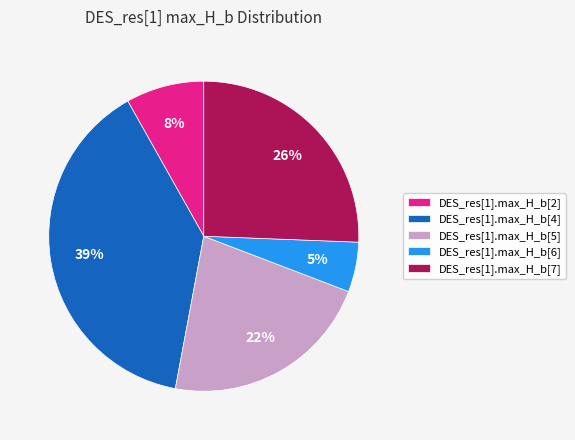

To the nearest percent, what is the combined percentage of DES_res[1].max_H_b[5] and DES_res[1].max_H_b[6]?

27%